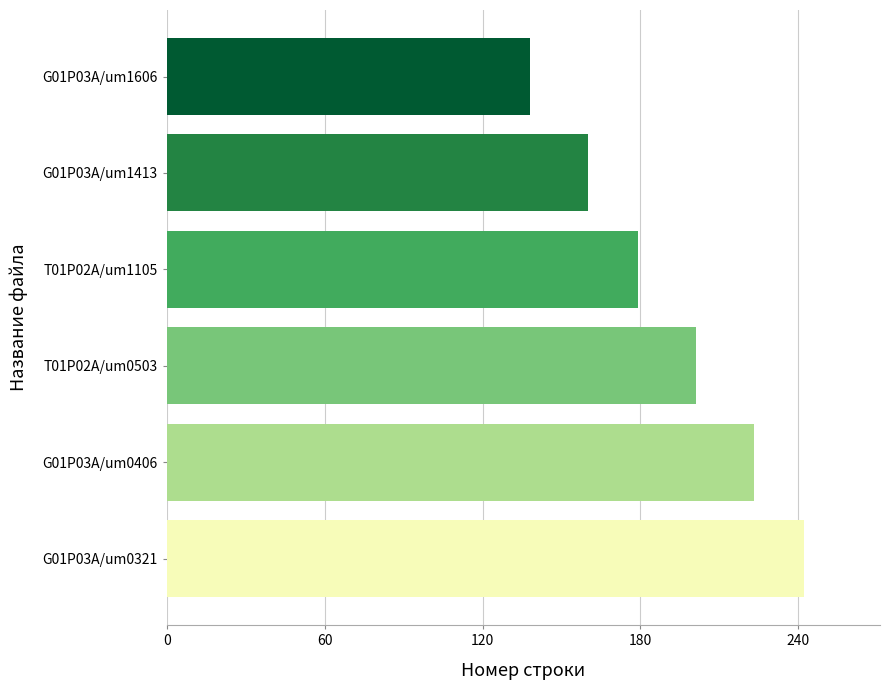

What is the minimum value shown in the chart?

138